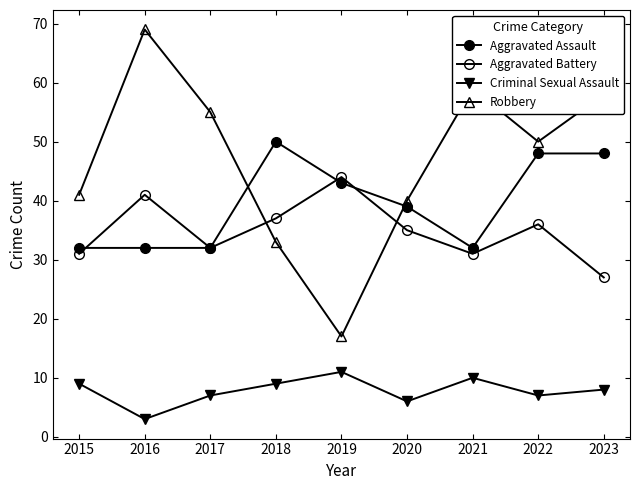

Reading left to right, list all the values displayed in this chart.

Aggravated Assault: 2015=32	2016=32	2017=32	2018=50	2019=43	2020=39	2021=32	2022=48	2023=48
Aggravated Battery: 2015=31	2016=41	2017=32	2018=37	2019=44	2020=35	2021=31	2022=36	2023=27
Criminal Sexual Assault: 2015=9	2016=3	2017=7	2018=9	2019=11	2020=6	2021=10	2022=7	2023=8
Robbery: 2015=41	2016=69	2017=55	2018=33	2019=17	2020=40	2021=59	2022=50	2023=58